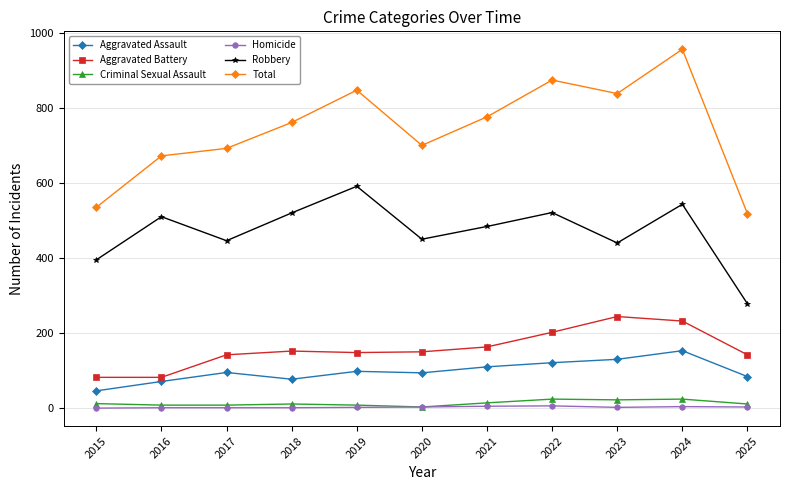

Which series has the largest total across all categories?

Total